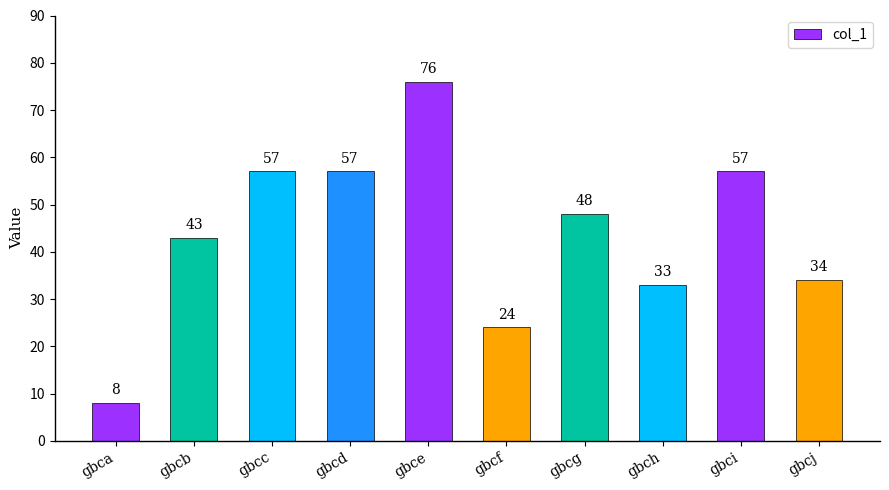

Where does the data first go above 48?

gbcc